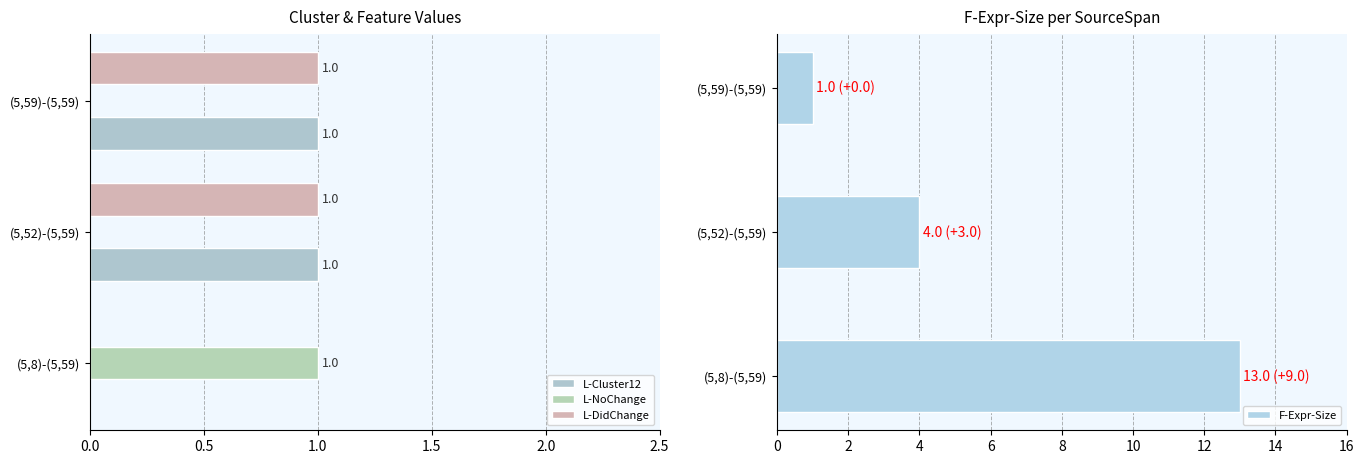

The value of F-Expr-Size at (5,8)-(5,59) is 13. True or false?

True